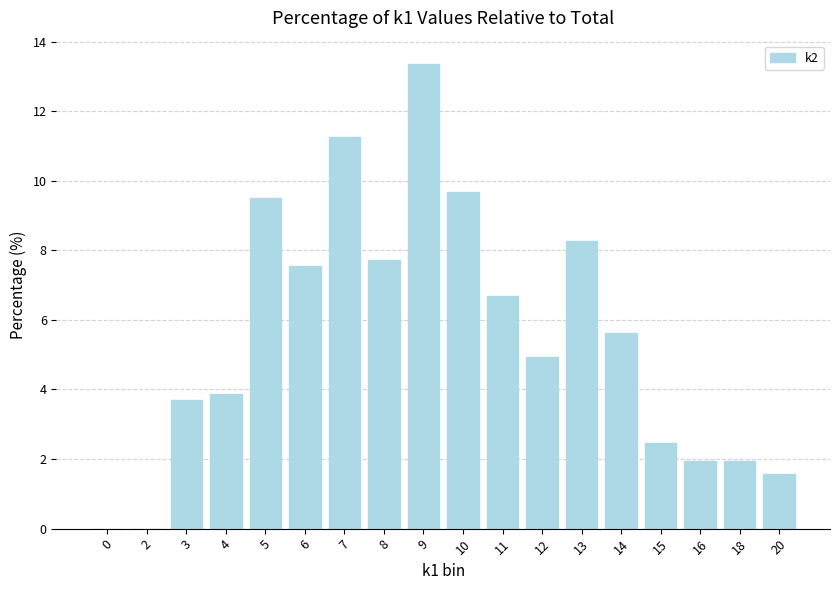

What is the difference between the values at 13 and 16?

6.3